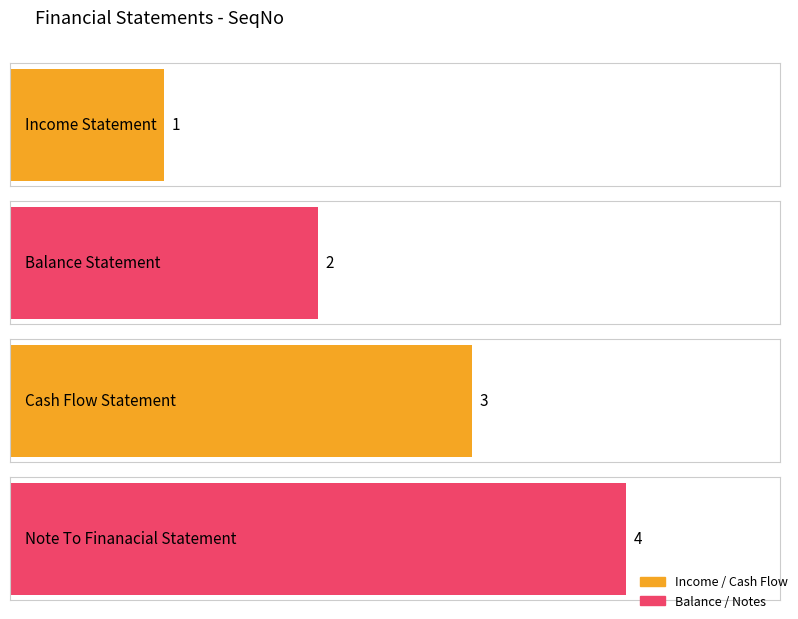

What is the change in value from Cash Flow Statement to Note To Finanacial Statement?

+1